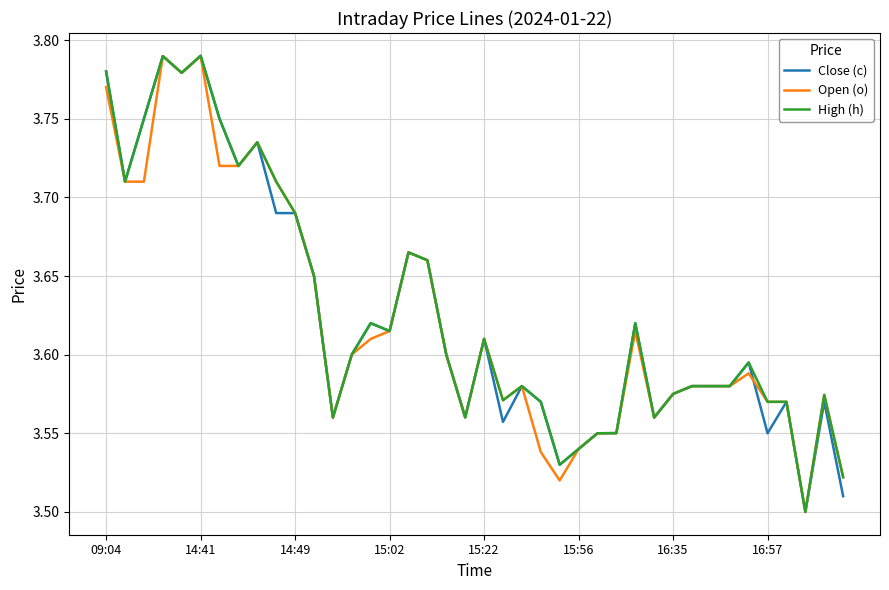

What is the label of the 13th point from the right?

27